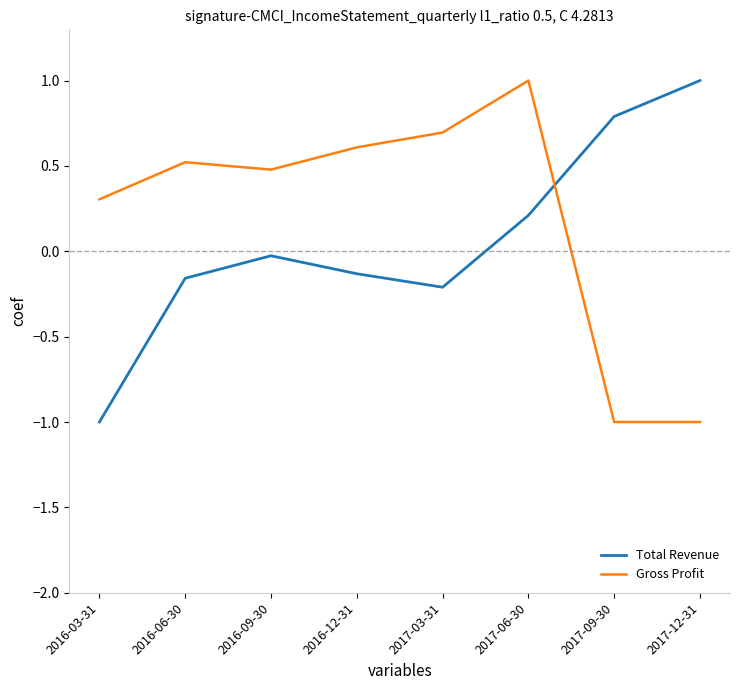

At 2017-09-30, list the series in order from largest to smallest.

Total Revenue, Gross Profit